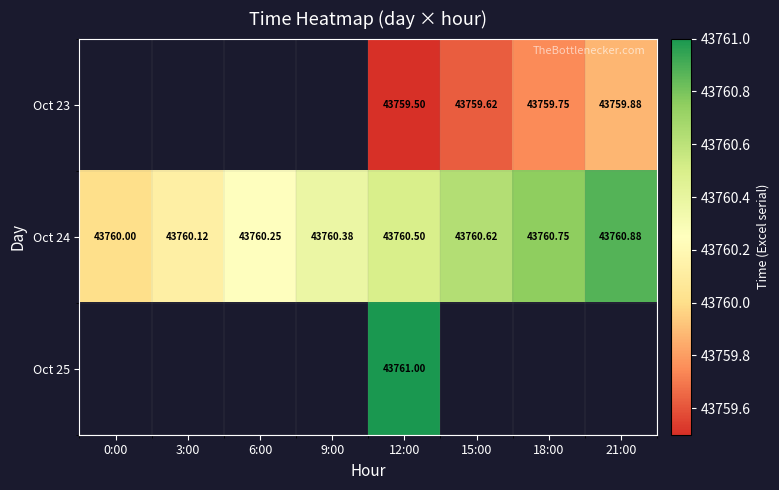

Which category has the highest value across all series?

12:00